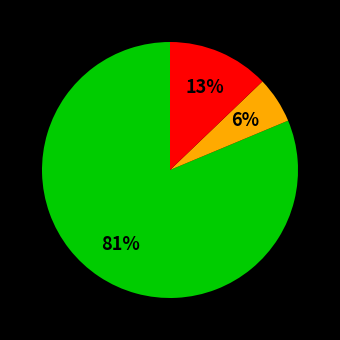

To the nearest percent, what is the difference between the largest and smallest slice percentages?

75%